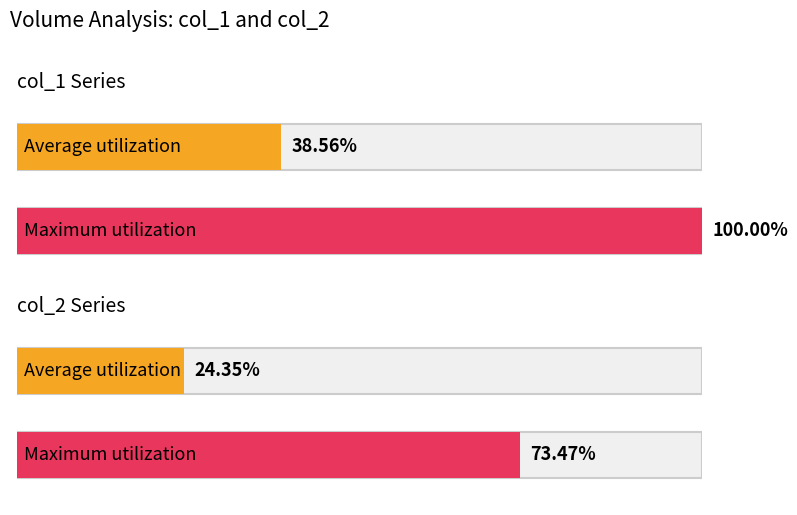

Does the chart contain any negative values?

No